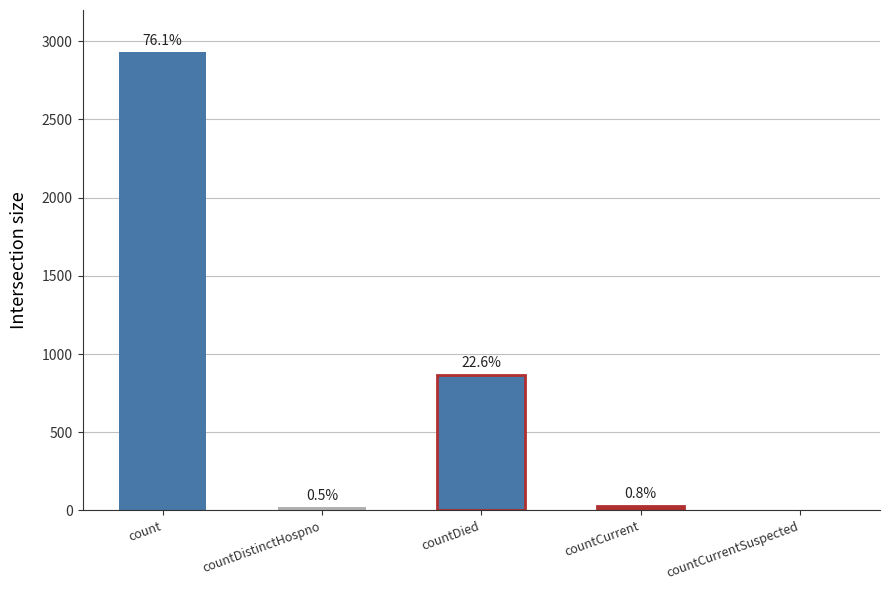

At which label is the value closest to 1465?

countDied